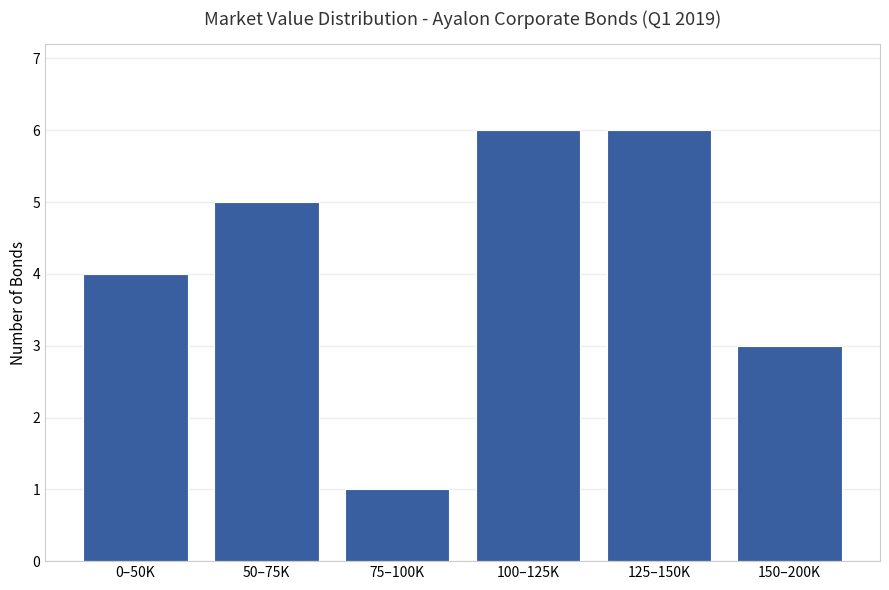

Does the chart contain any negative values?

No